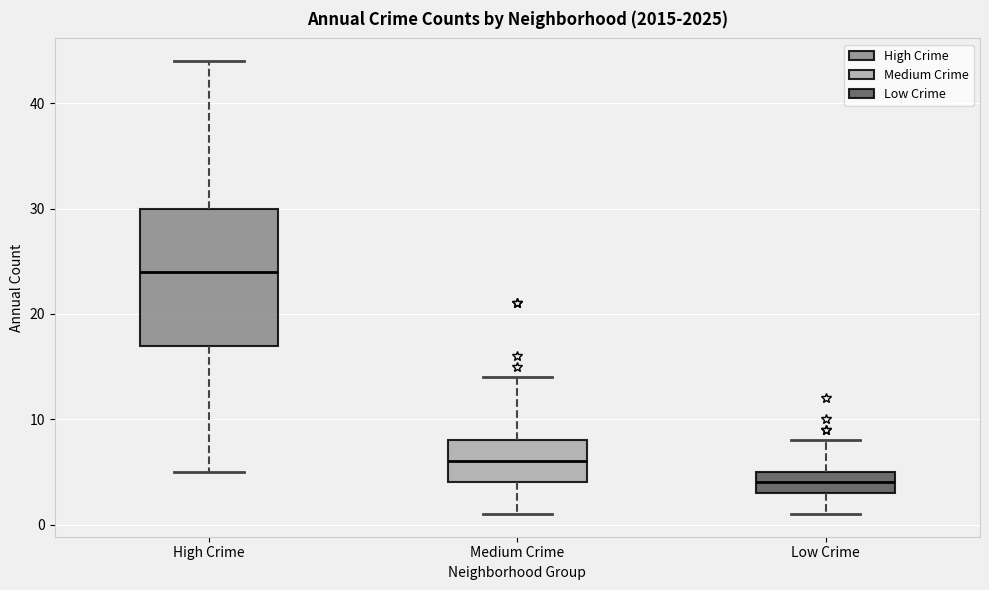

Which box has the highest median line?

High Crime